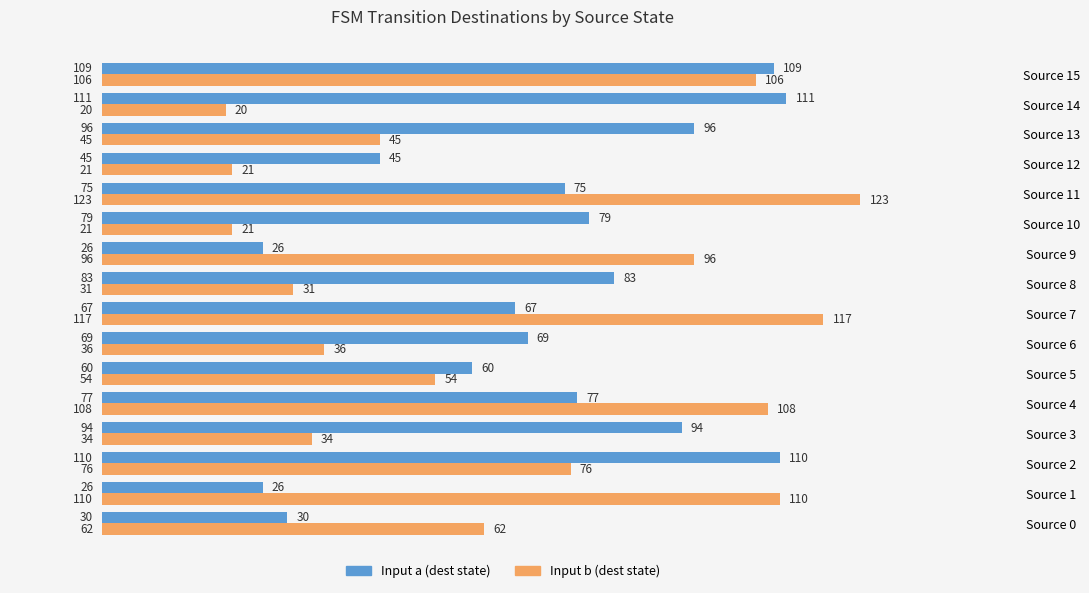

Rank the series by their average value, from highest to lowest.

Input a (dest state), Input b (dest state)